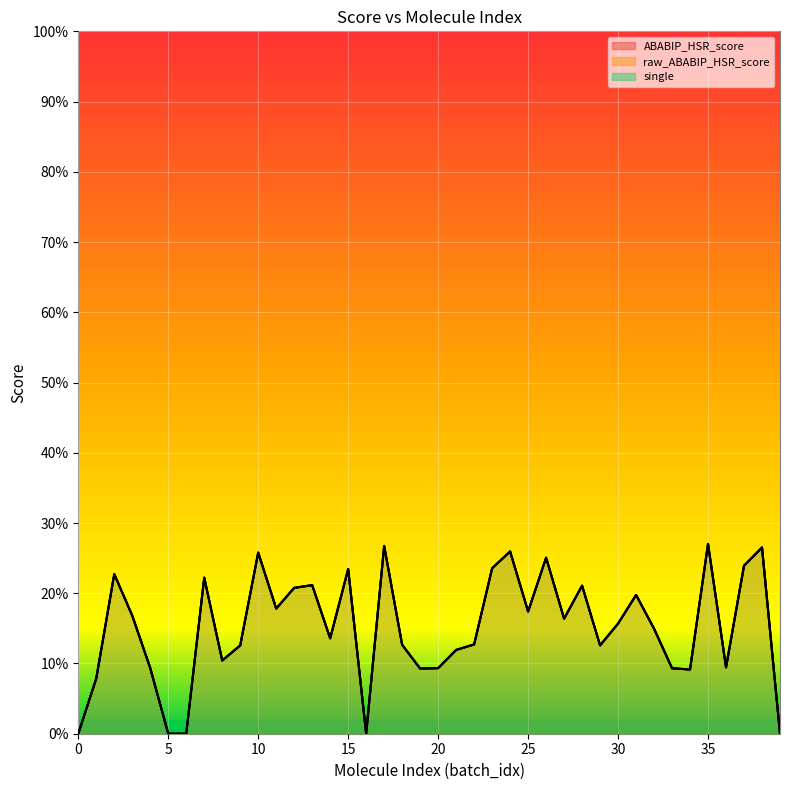

At which category is the sum across all series the highest?

35